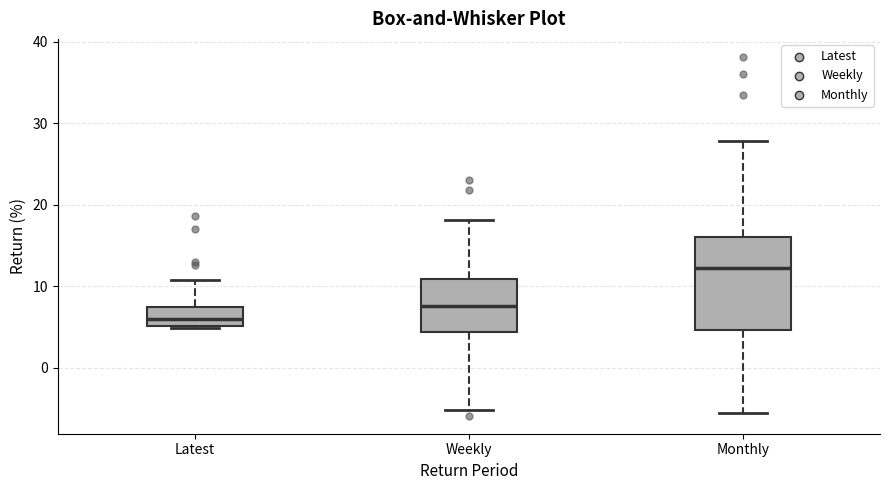

Comparing the boxes themselves (not the whiskers), which one is the tallest?

Monthly